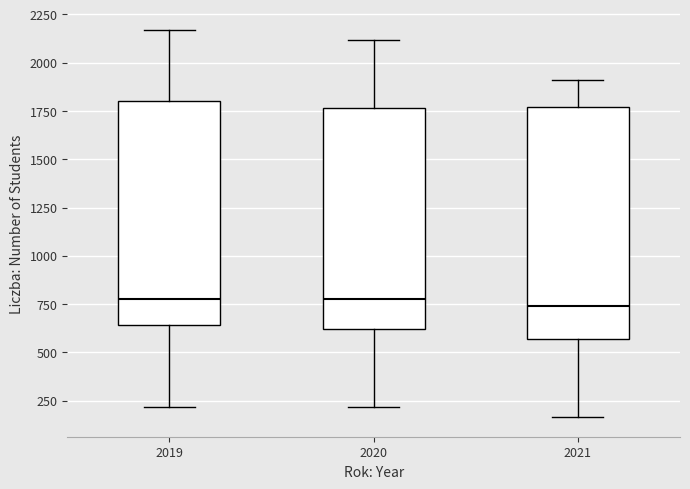

Where does the median line of the box at x = 2020 sit on the y-axis? The values are not printed on the chart, so give them approximately, as read against the axis.

800